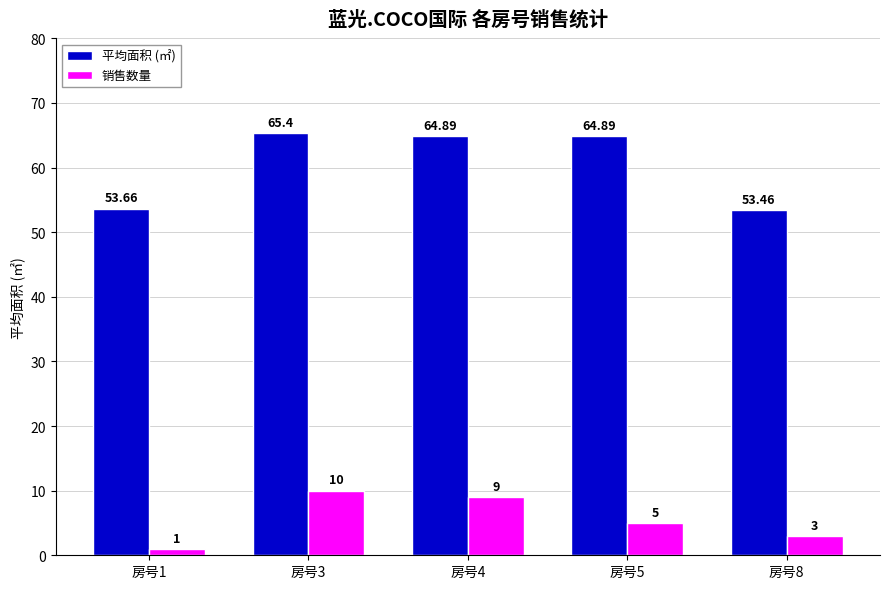

What is the value of the 平均面积 (㎡) bar at the 5th from the left?

53.5